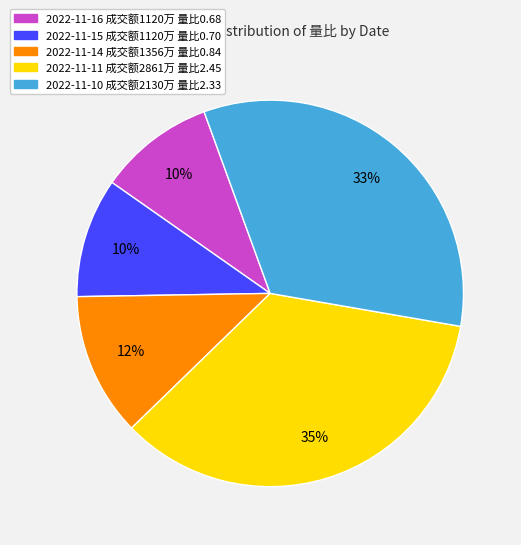

Is there any slice that represents more than half of the pie?

No